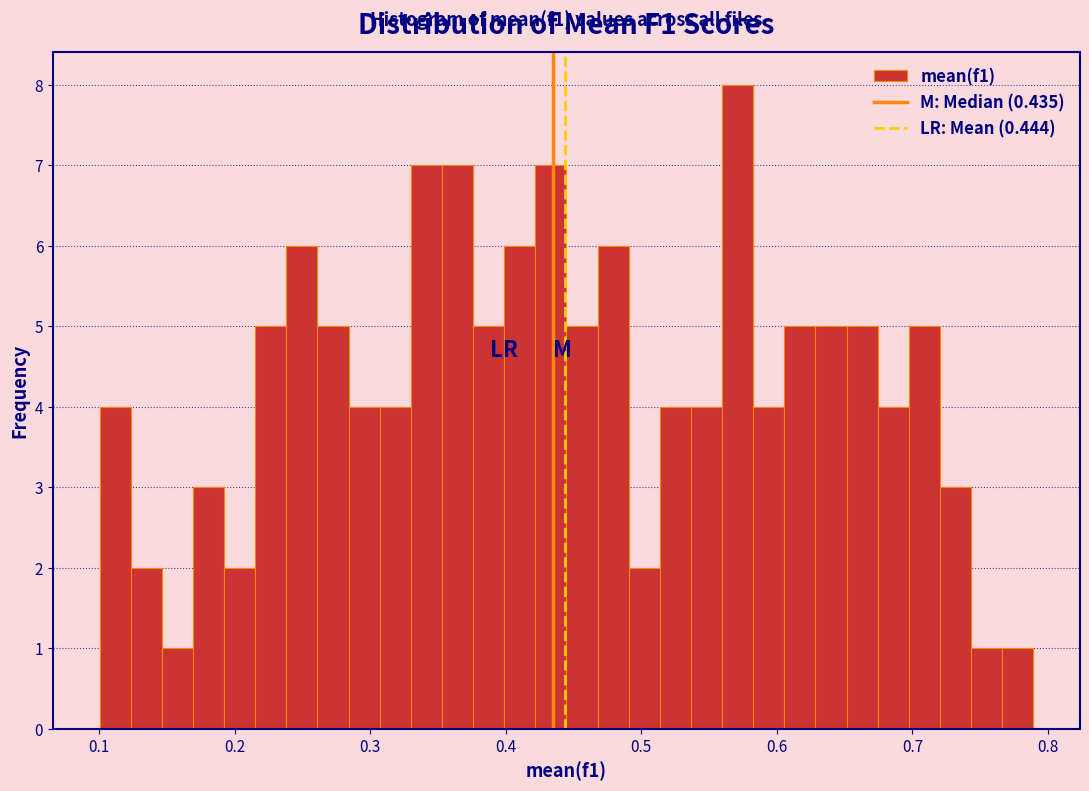

Read against the x-axis, roughly where is the centre of the tallest bar?

0.57